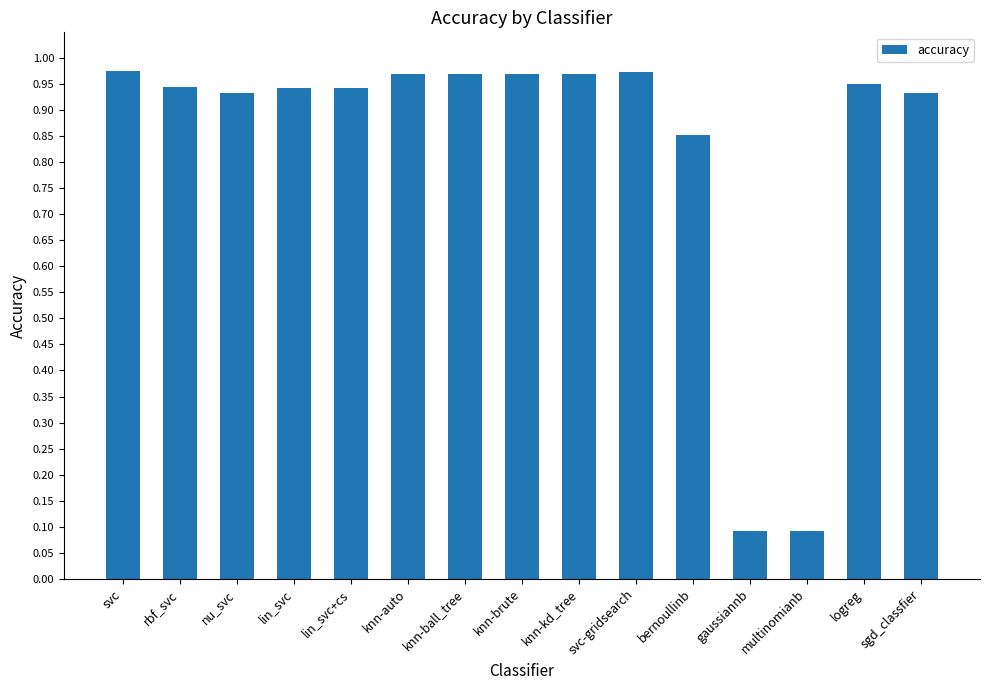

The value at logreg is 1.2. True or false?

False